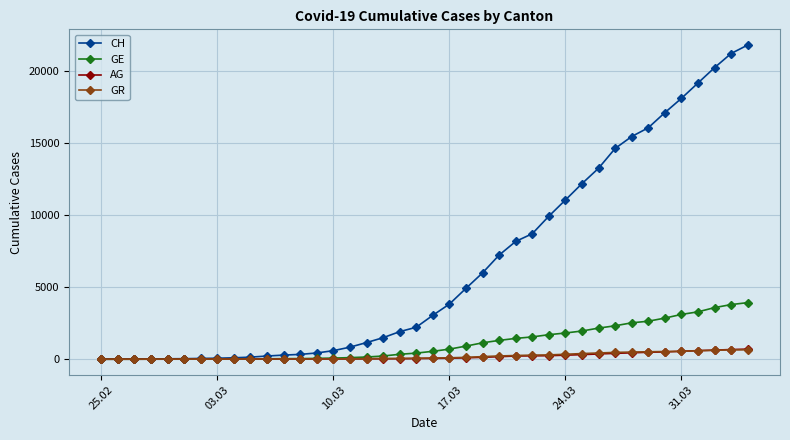

Which series has the largest range (max minus min)?

CH